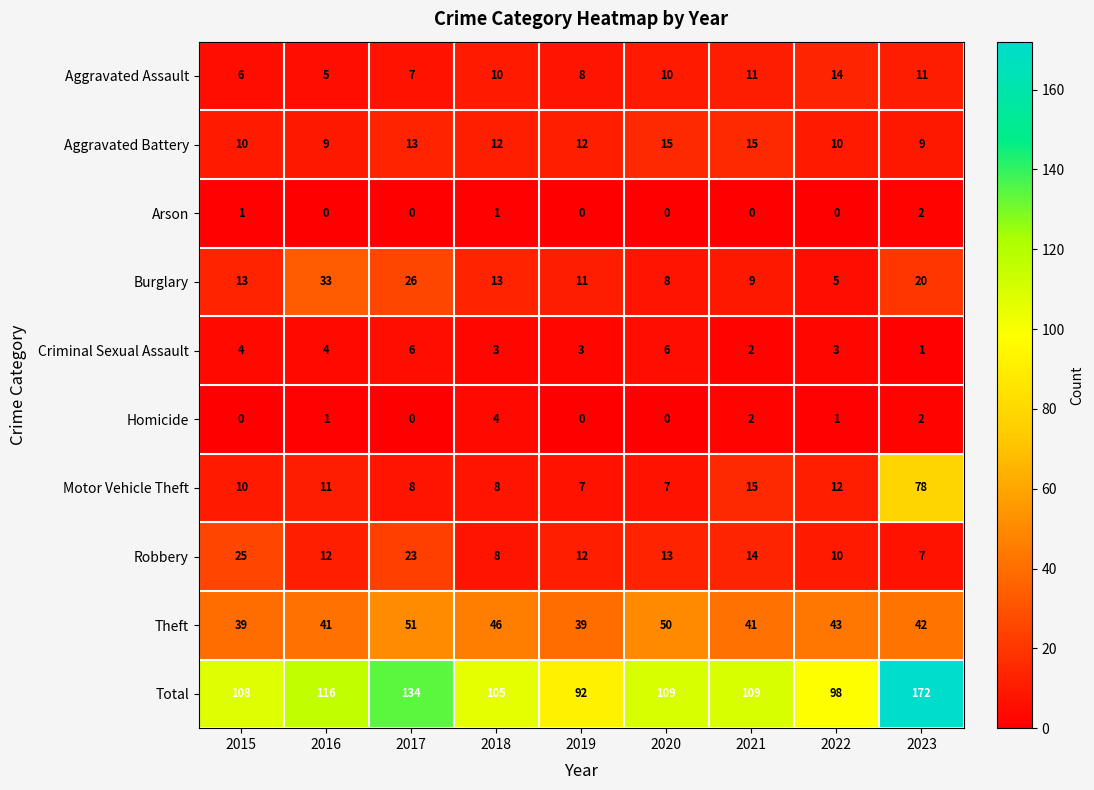

At which category is the sum across all series the highest?

2023